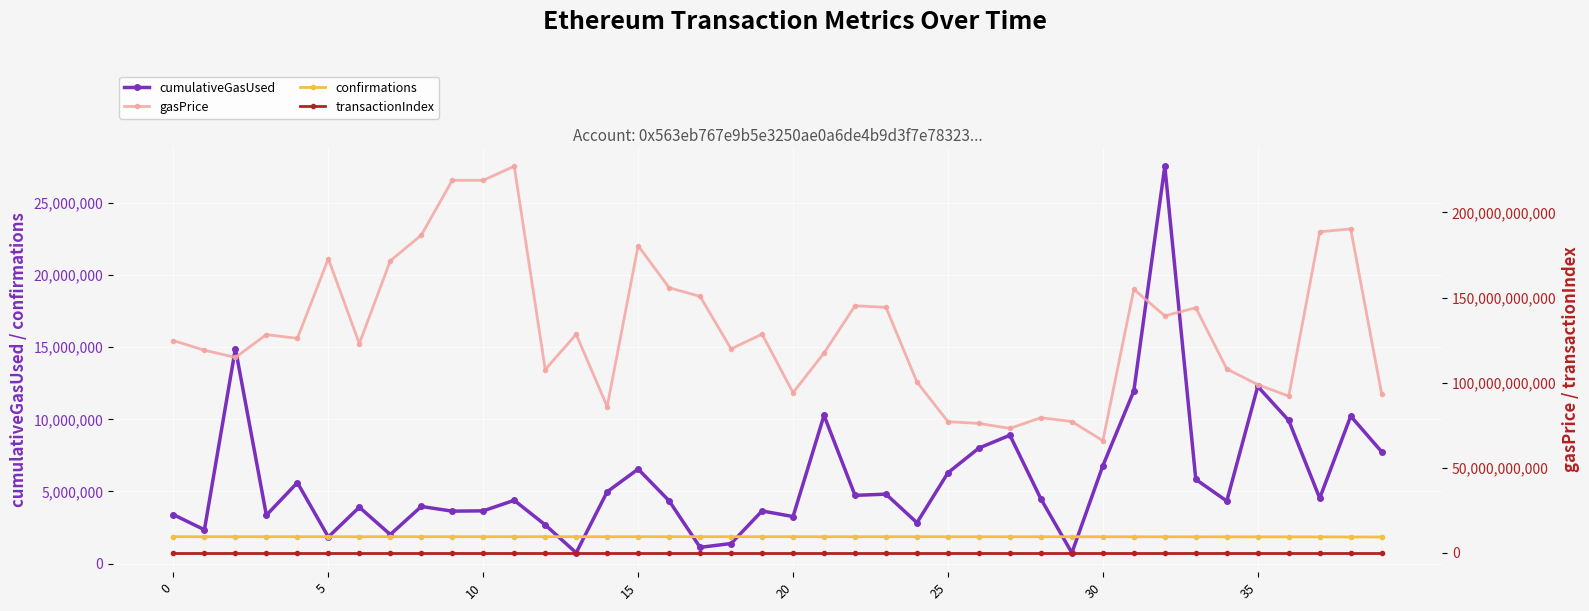

Reading right to left, list all the values displayed in this chart.

cumulativeGasUsed: 7748785	10221247	4532452	9917793	12277253	4332807	5835943	27543637	11969816	6780270	742080	4482312	8896247	8007513	6294007	2830751	4811682	4727461	10271857	3257523	3647014	1389450	1122959	4347164	6549525	4977912	747044	2683137	4384262	3654404	3633404	3958102	2012725	3907935	1841922	5609778	3352545	14906142	2341683	3388512
confirmations: 1842458	1844113	1851530	1852707	1852980	1856548	1857675	1857837	1858035	1859639	1859643	1860764	1860827	1860869	1861079	1862263	1862390	1862475	1862659	1863203	1863302	1863324	1863342	1863358	1863366	1863496	1863611	1863620	1863664	1863666	1863666	1863670	1863672	1863718	1863735	1863739	1863752	1863758	1863759	1863763
gasPrice: 93202257261	190317482895	188653961207	92073951914	98867609001	108050808454	143996574586	139277948235	154850172356	65889342603	77145825167	79430808604	73117064097	76045752213	77086351997	100354580298	144257201360	145176473967	117455472230	94134994718	128530711152	119840696561	150689205838	155768529955	180478357360	85934370839	128416482491	107687571232	227164330177	218900000000	218900000000	186693791949	171600000000	122979027820	172810095527	126035400339	128254549042	114824883779	119065467771	124699030198
transactionIndex: 104	162	74	170	173	92	98	398	213	109	19	64	229	172	121	42	91	99	153	71	78	26	28	73	105	66	10	58	71	55	54	109	36	95	29	115	76	191	38	58